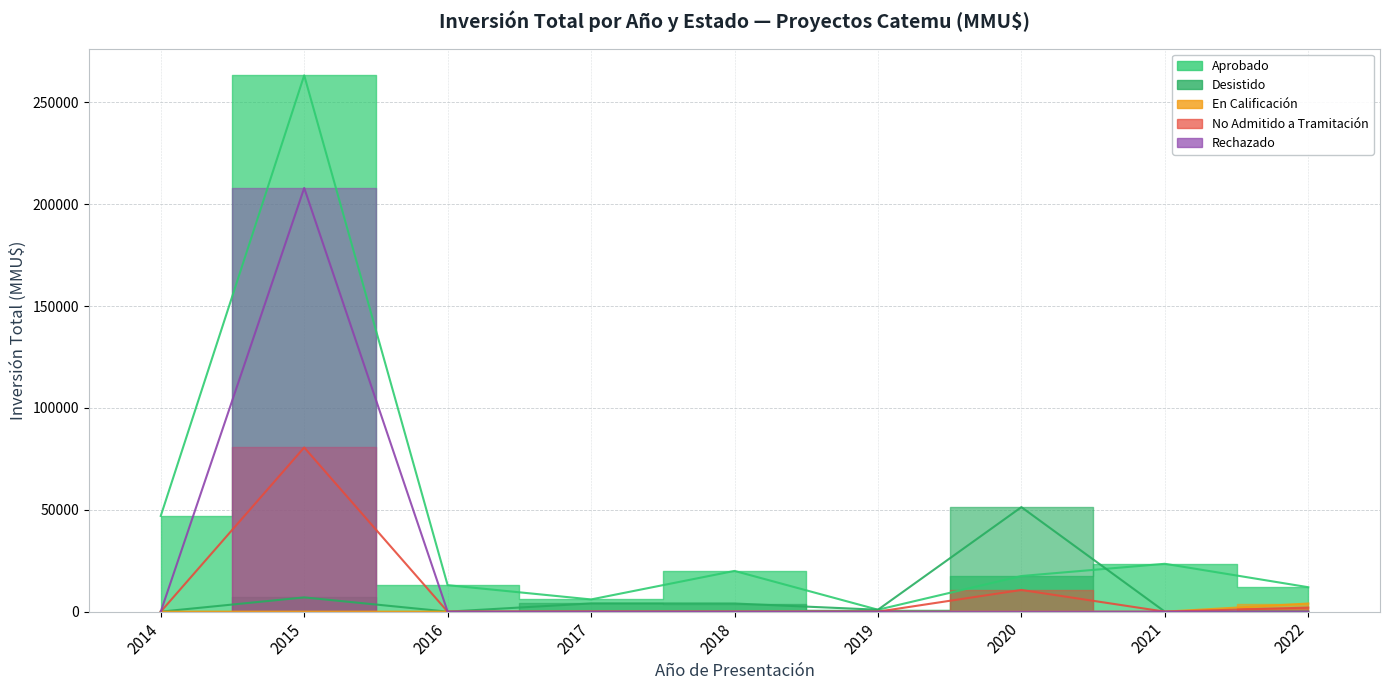

Is it true that Inversión (MMU$) equals 7000 at 2015-10?

True